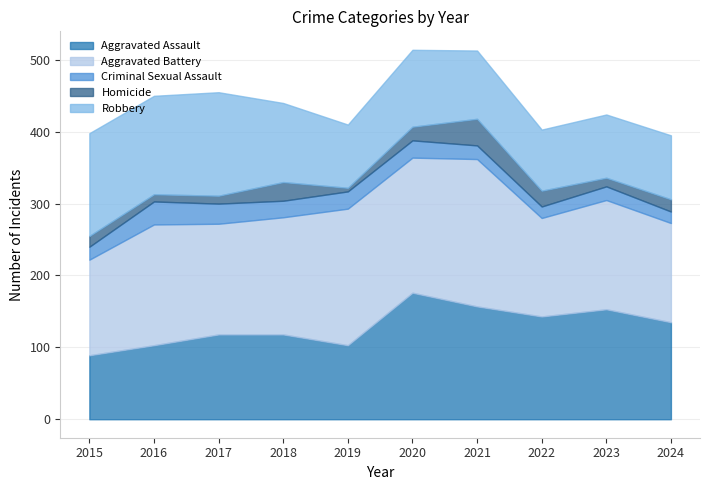

At which category is the sum across all series the highest?

2020